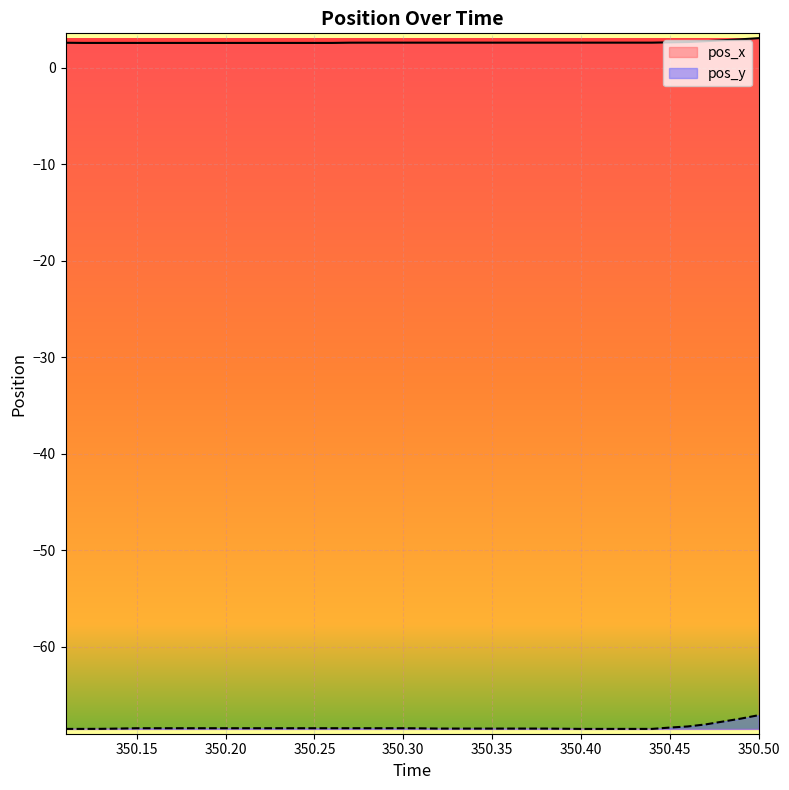

List the labels in order of pos_x value, largest first.

350.5, 350.49, 350.48, 350.47, 350.46, 350.45, 350.28, 350.29, 350.3, 350.31, 350.32, 350.33, 350.34, 350.35, 350.36, 350.37, 350.38, 350.39, 350.4, 350.41, 350.42, 350.43, 350.44, 350.27, 350.11, 350.12, 350.13, 350.14, 350.15, 350.16, 350.17, 350.18, 350.19, 350.2, 350.21, 350.22, 350.23, 350.24, 350.25, 350.26